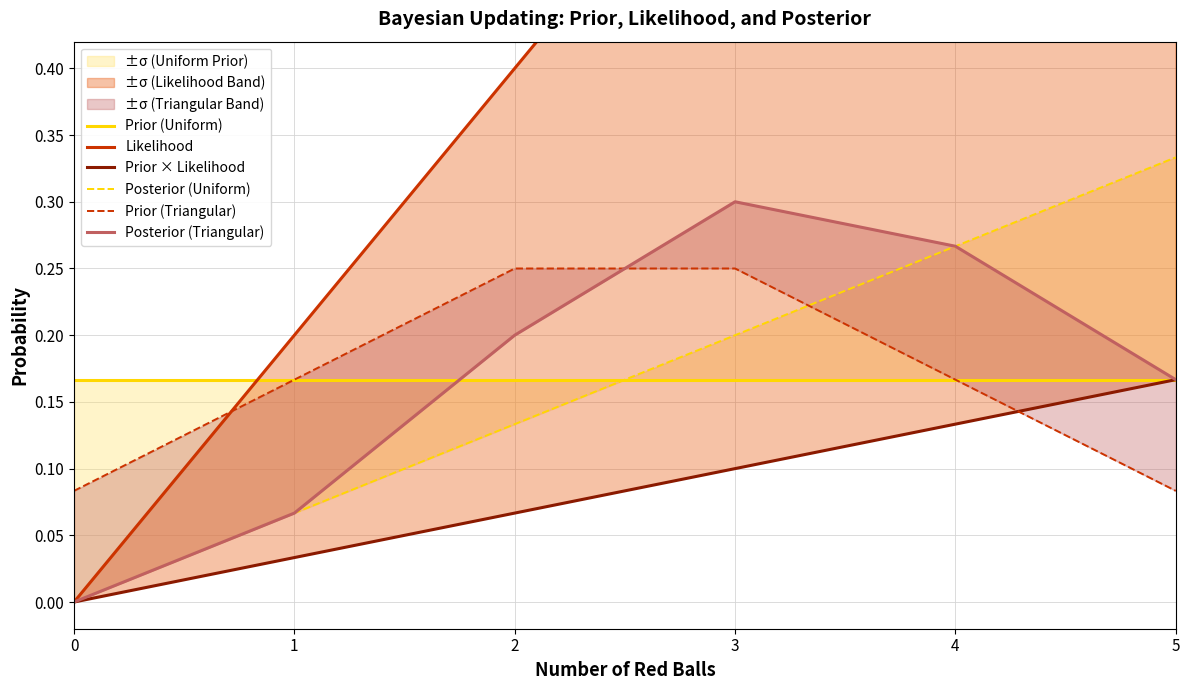

Which has a higher value, 5 or 1?

5